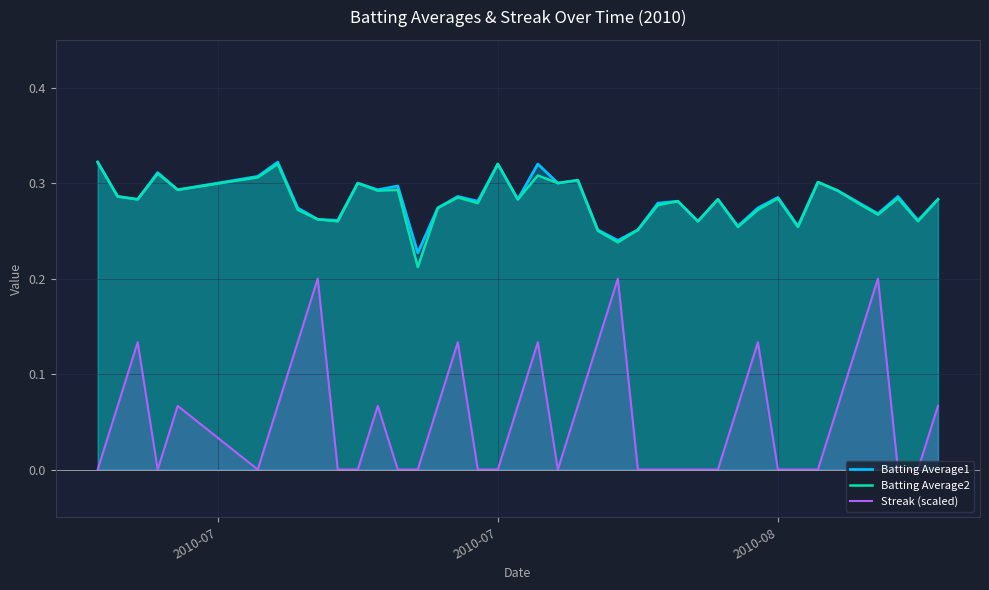

True or false: Batting Average2 and Streak (scaled) cross at least once.

False